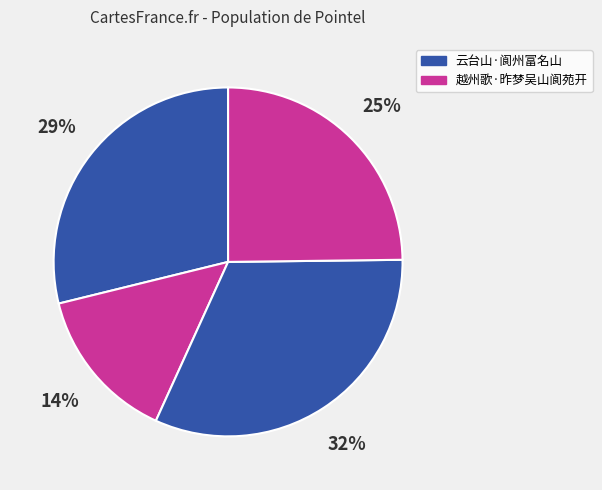

Count the number of slices in the pie.

4